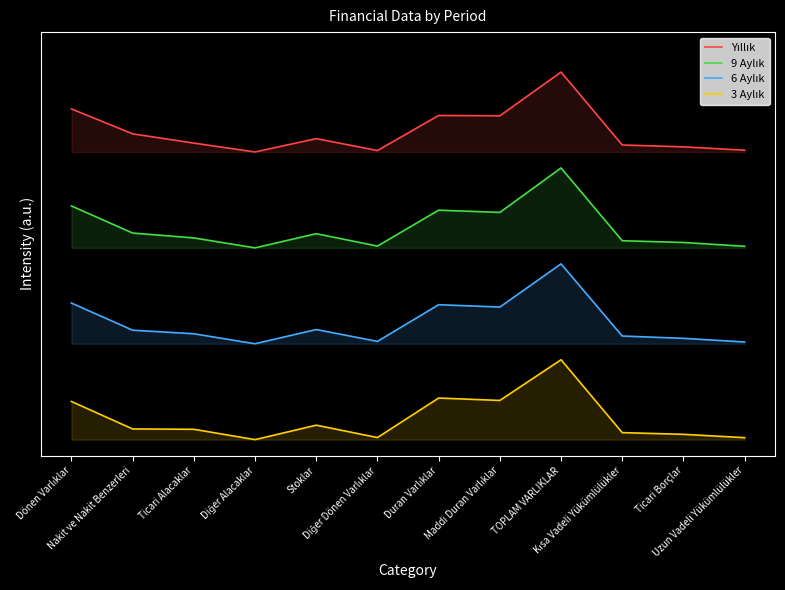

Reading left to right, transcribe all the data shown in this chart.

Yıllık: 4.1	3.8	3.7	3.6	3.8	3.6	4.1	4.1	4.6	3.7	3.7	3.6
9 Aylık: 2.9	2.6	2.5	2.4	2.6	2.4	2.9	2.8	3.4	2.5	2.5	2.4
6 Aylık: 1.7	1.4	1.3	1.2	1.4	1.2	1.7	1.7	2.2	1.3	1.3	1.2
3 Aylık: 0.5	0.1	0.1	0.0	0.2	0.0	0.5	0.5	1.0	0.1	0.1	0.0